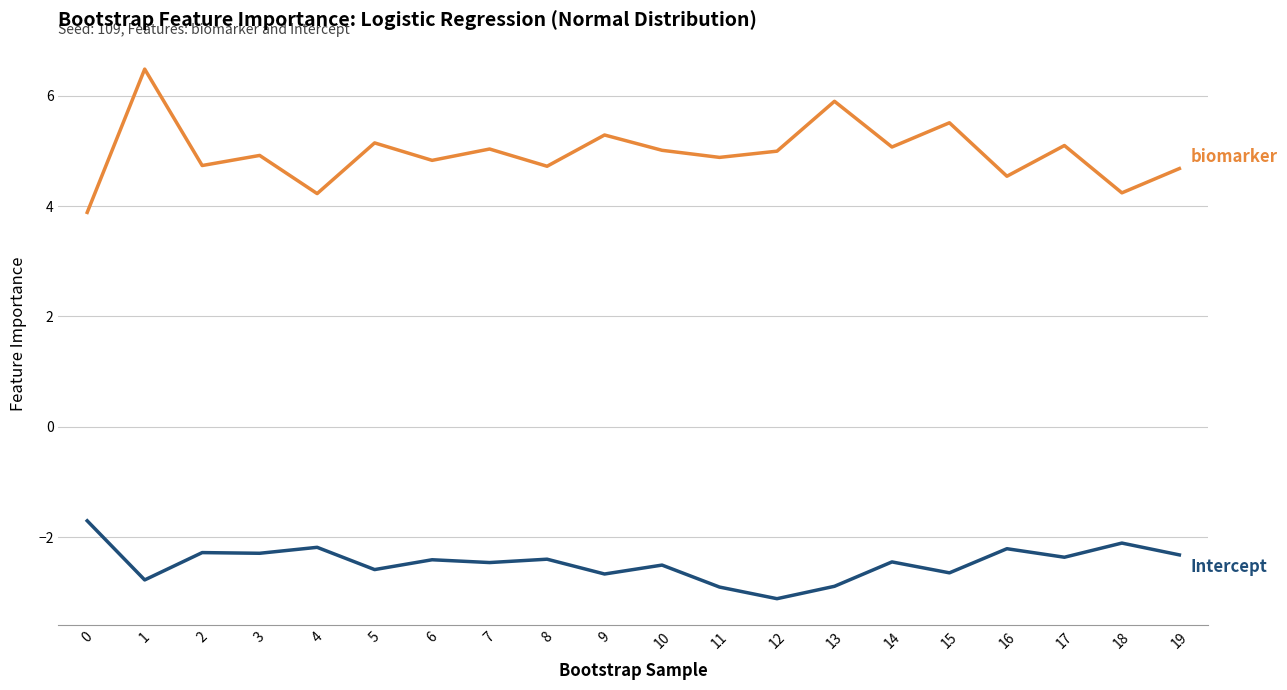

Does the chart display data point markers on the line(s)?

No